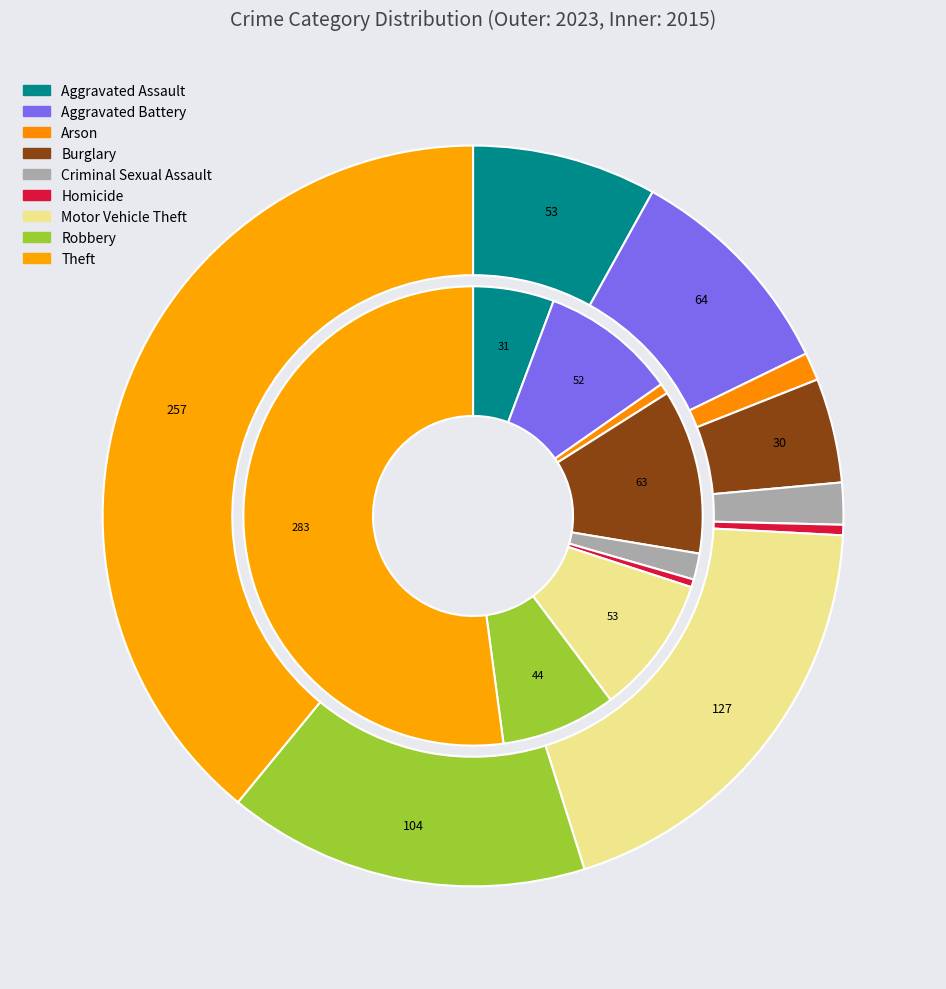

Does Robbery represent more than half of the total?

No